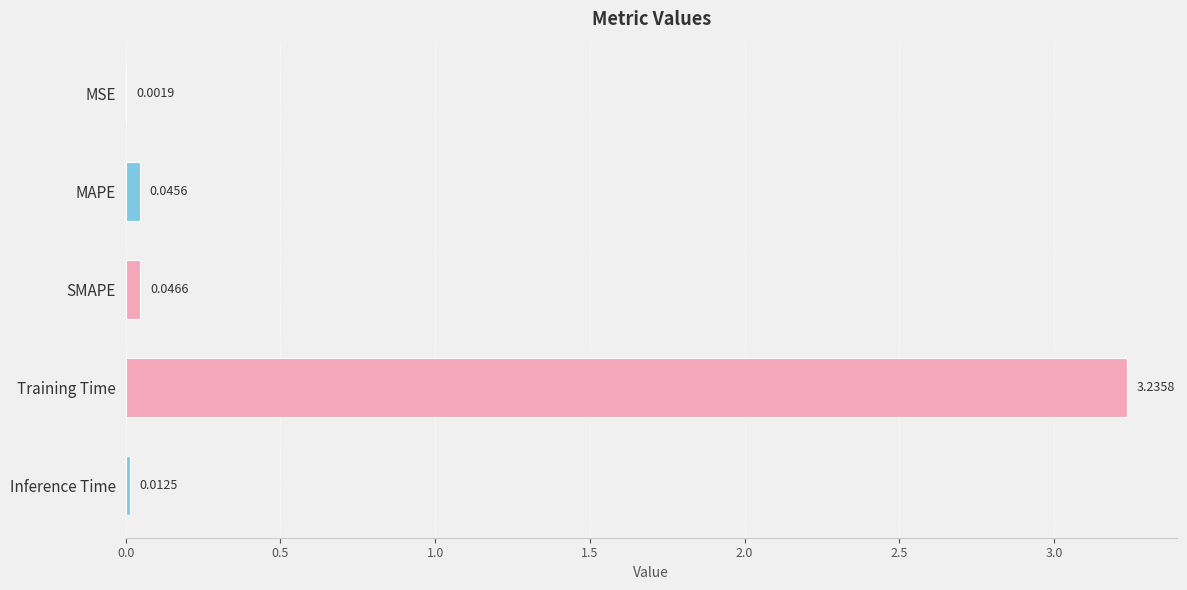

What is the change in value from Training Time to Inference Time?

-3.2